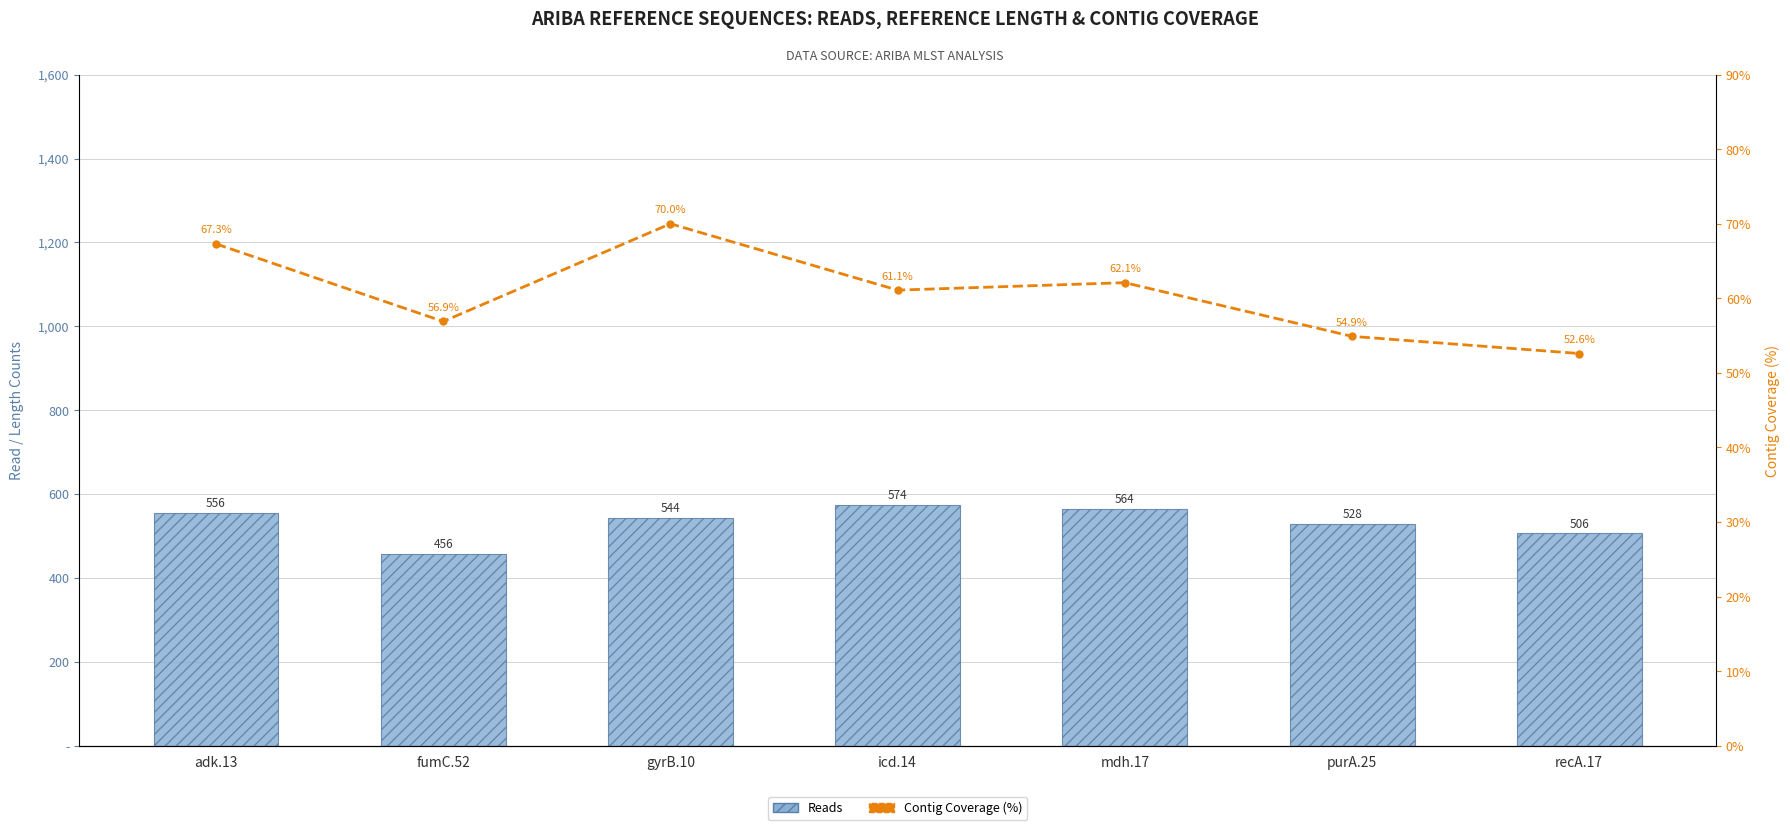

Which category has the highest value in the Reads series?

icd.14